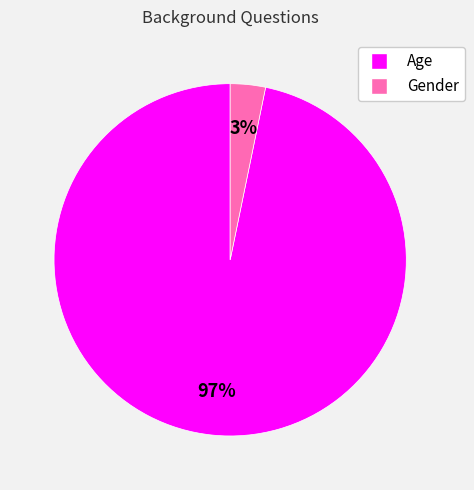

Rank the categories by value from lowest to highest.

Gender, Age